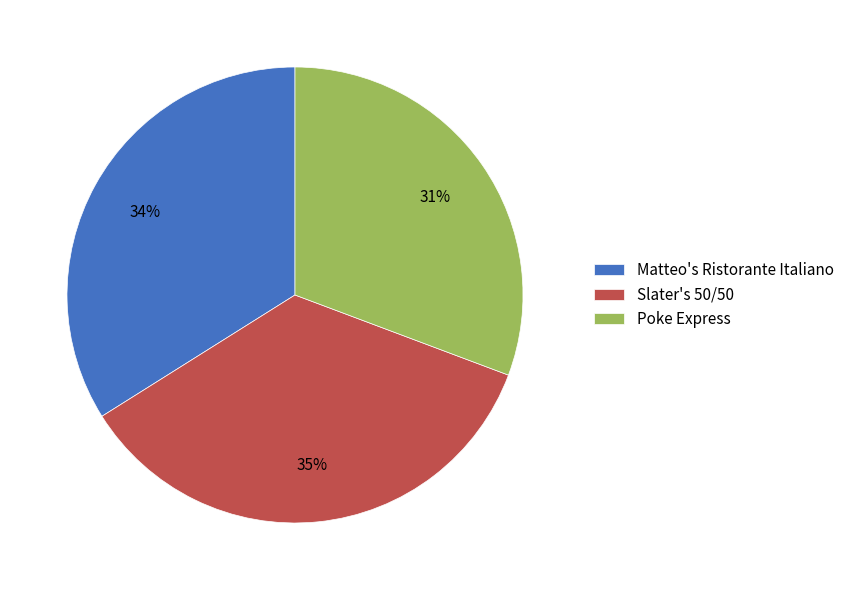

To the nearest percent, what percentage of the pie is Slater's 50/50?

35%